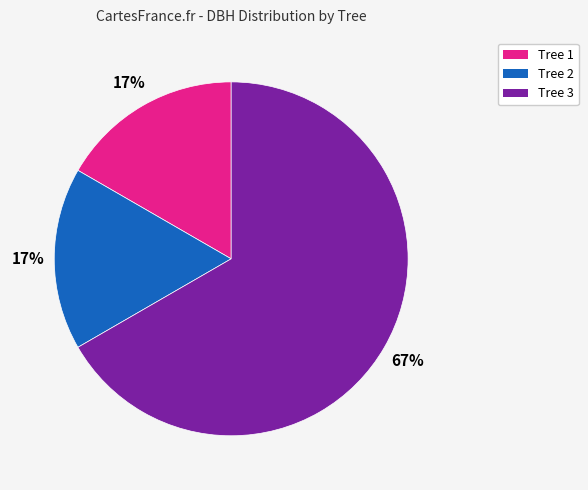

To the nearest percent, what is the average slice percentage?

33%